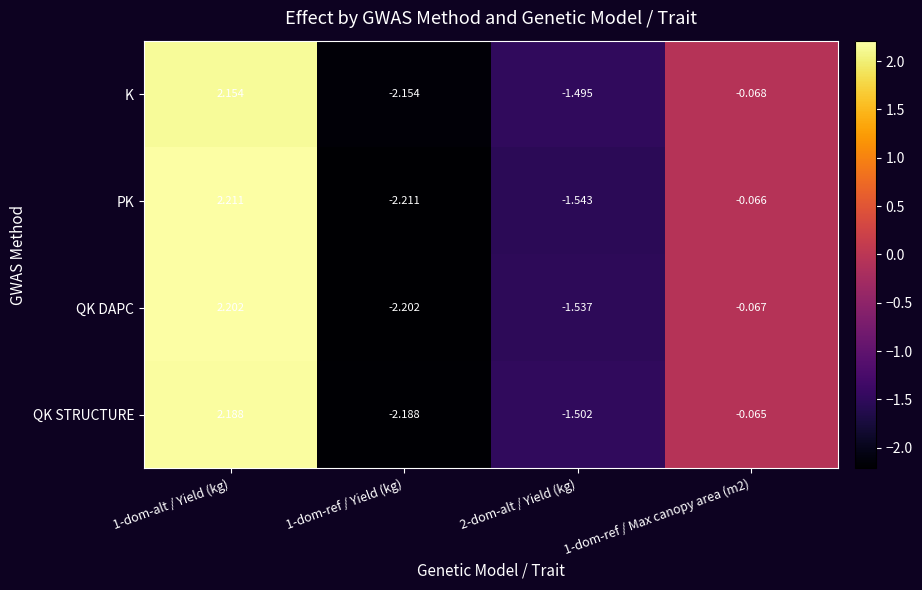

Which series has the largest total across all categories?

K